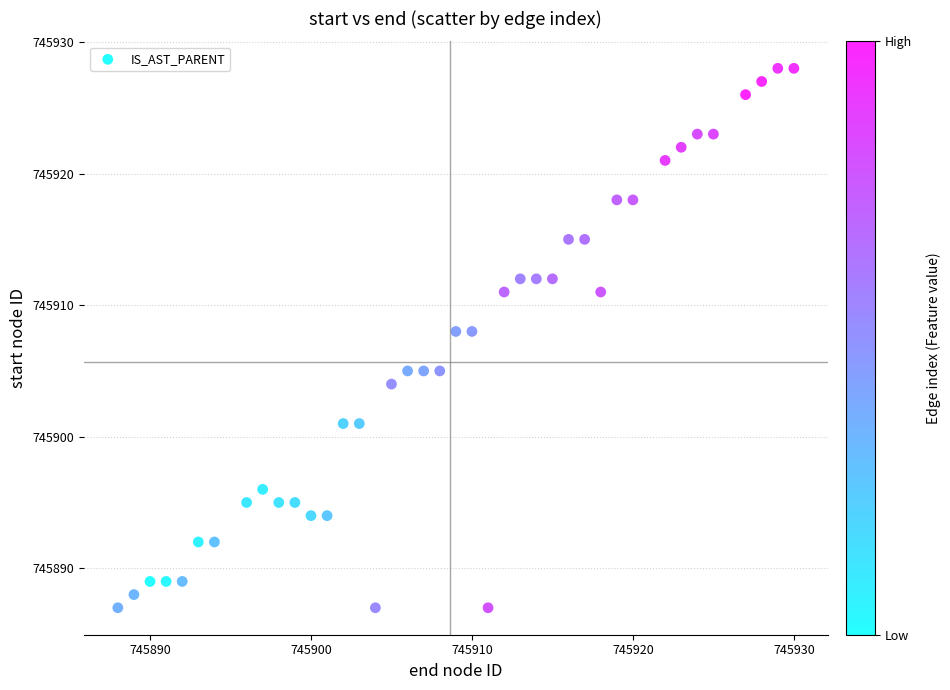

What is the range of X values (max minus min)?

42